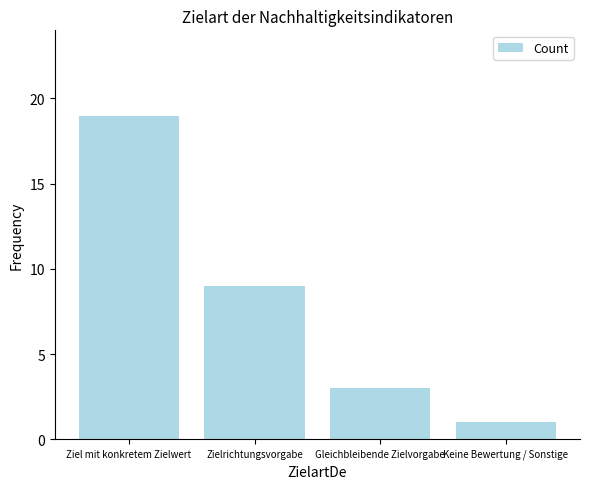

What is the value of the 2nd bar from the left?

9